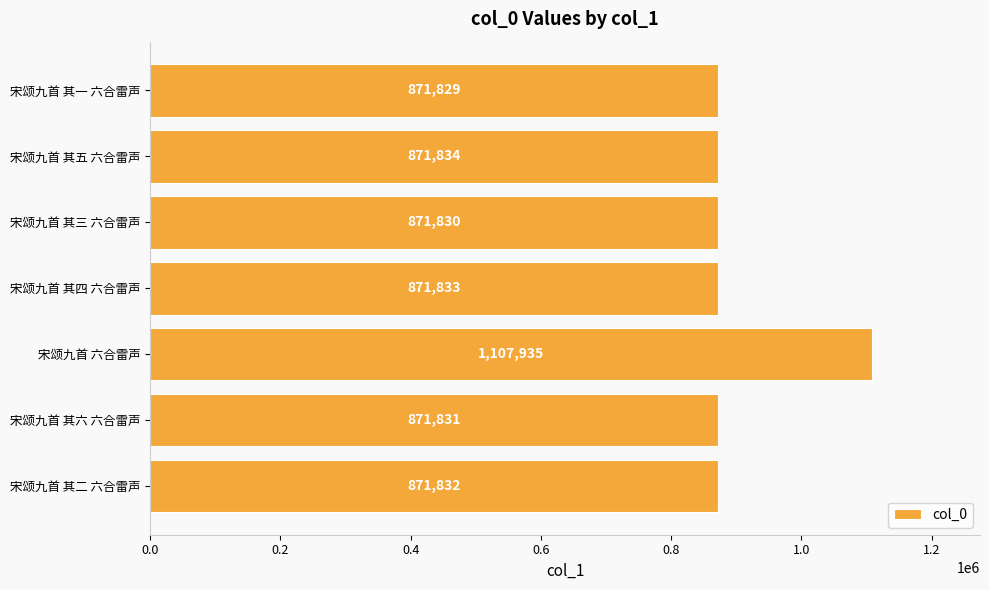

Reading bottom to top, list all the values displayed in this chart.

宋颂九首 其二 六合雷声=871832	宋颂九首 其六 六合雷声=871831	宋颂九首 六合雷声=1107935	宋颂九首 其四 六合雷声=871833	宋颂九首 其三 六合雷声=871830	宋颂九首 其五 六合雷声=871834	宋颂九首 其一 六合雷声=871829